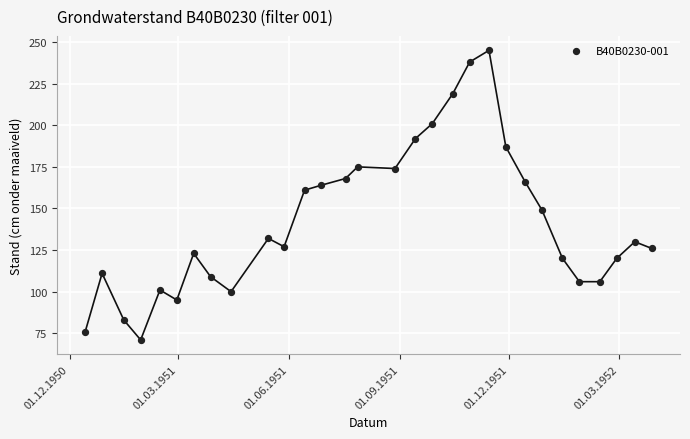

What Y value in the scatter plot is closest to 158?

161